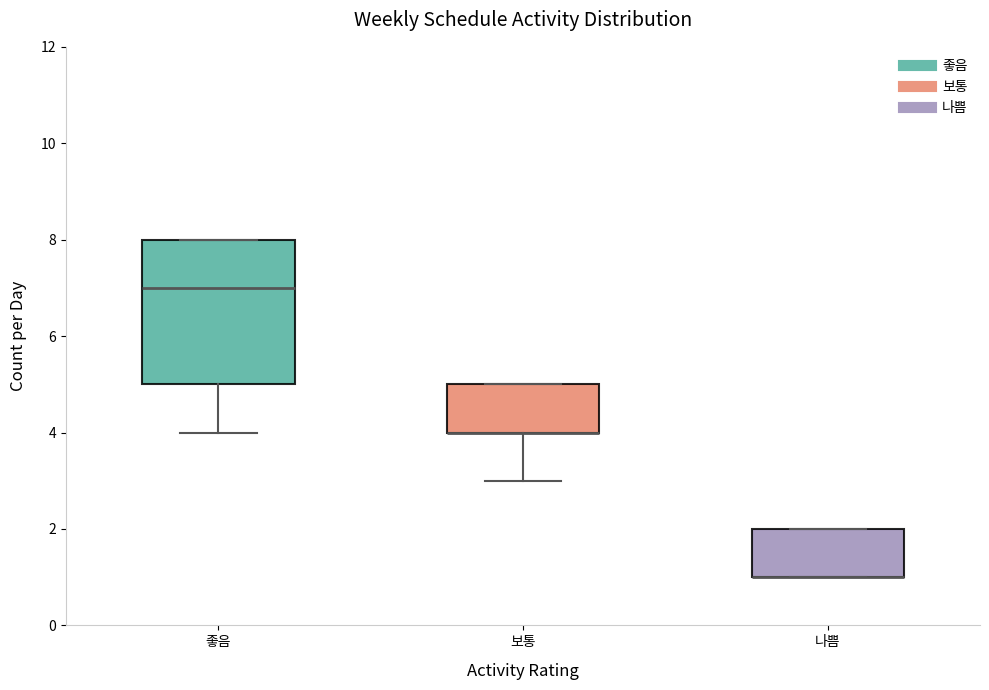

Reading left to right, read every box against the y-axis: the position of its median line, the range the box covers, and the ends of its whiskers. The values are not printed on the chart, so give them approximately, as read against the axis.

좋음: median 7, box 5 to 8, whiskers 4 to 8
보통: median 4 (drawn on the box's lower edge), box 4 to 5, whiskers 3 to 5
나쁨: median 1 (drawn on the box's lower edge), box 1 to 2, whiskers 1 to 2